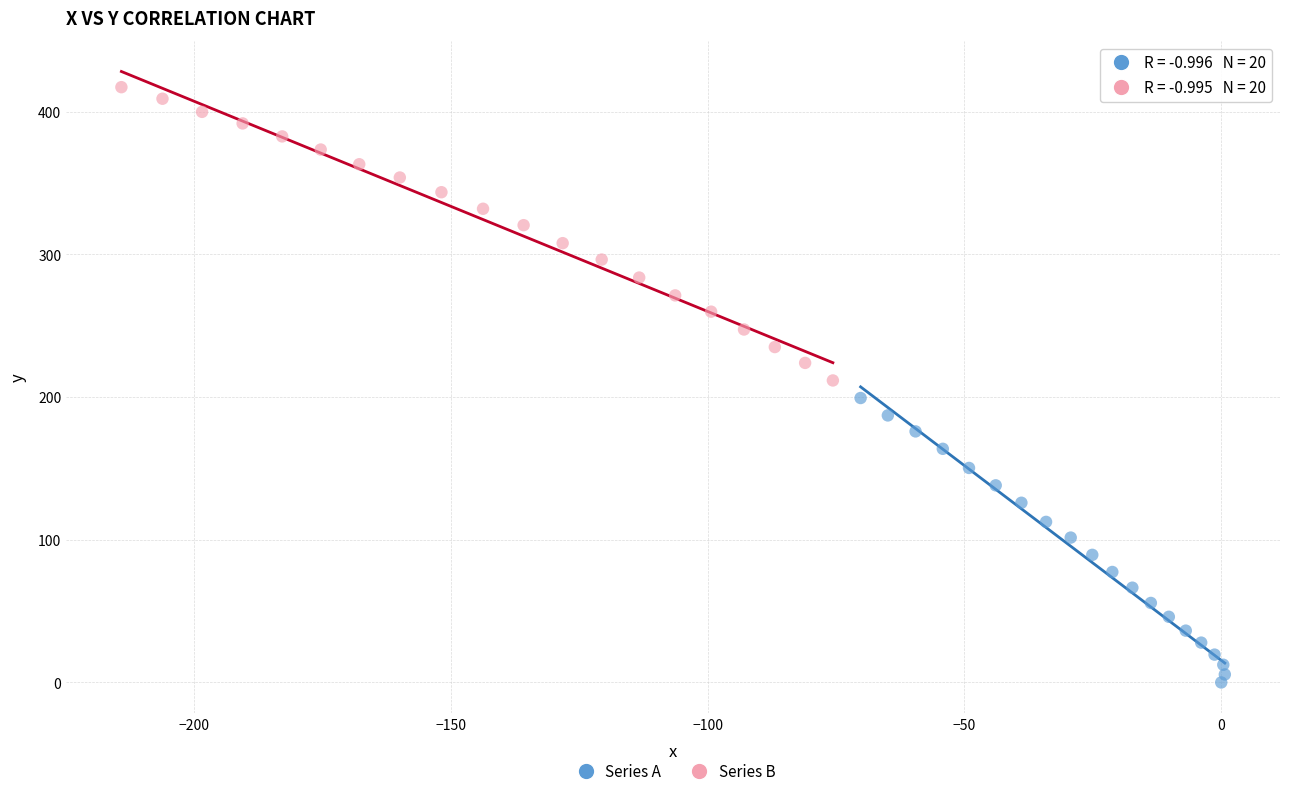

Which series reaches the maximum Y coordinate?

Series B